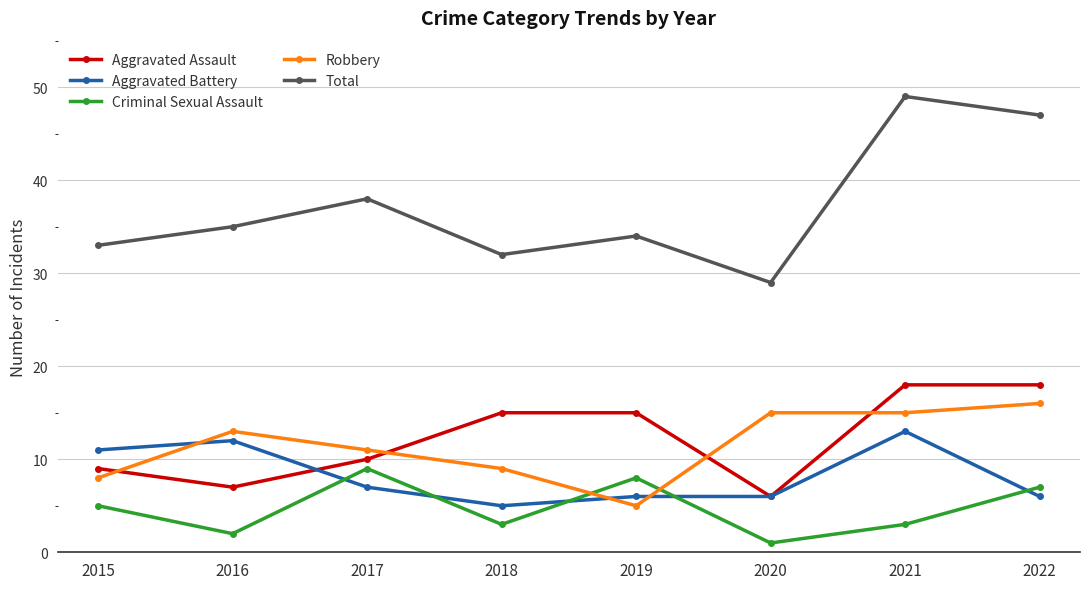

Where is the first local minimum for Aggravated Assault?

2016